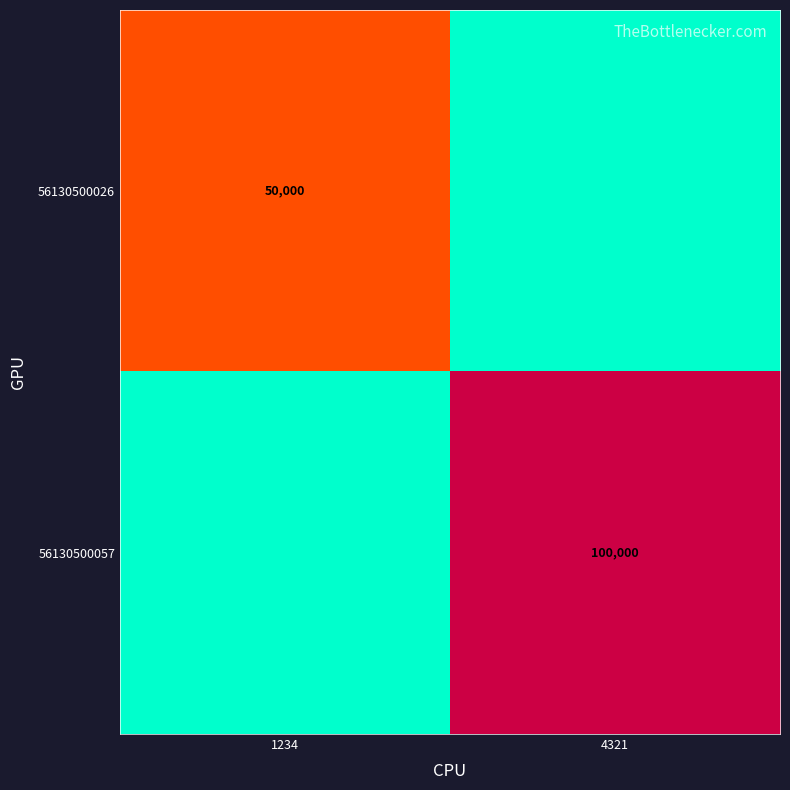

Is it true that 56130500026 equals 21914 at 1234?

False